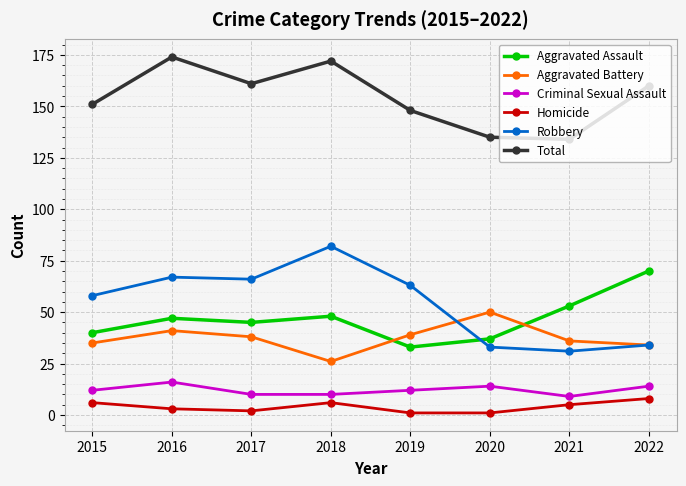

What is the value of the Aggravated Assault point at the 5th from the left?

33